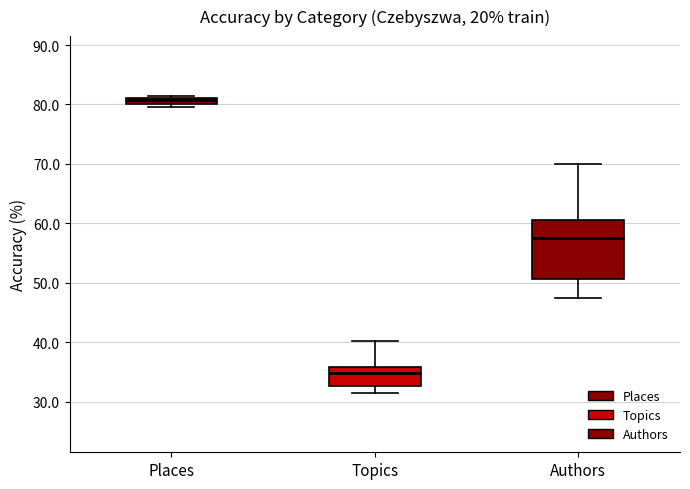

Where does the upper whisker of the box for Authors end on the y-axis? The values are not printed on the chart, so give them approximately, as read against the axis.

70